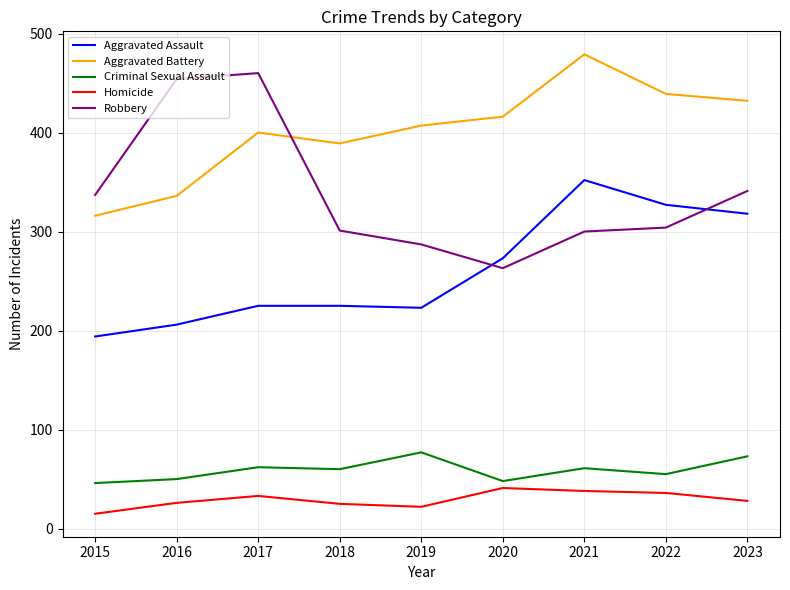

True or false: Aggravated Battery and Homicide intersect in this chart.

False